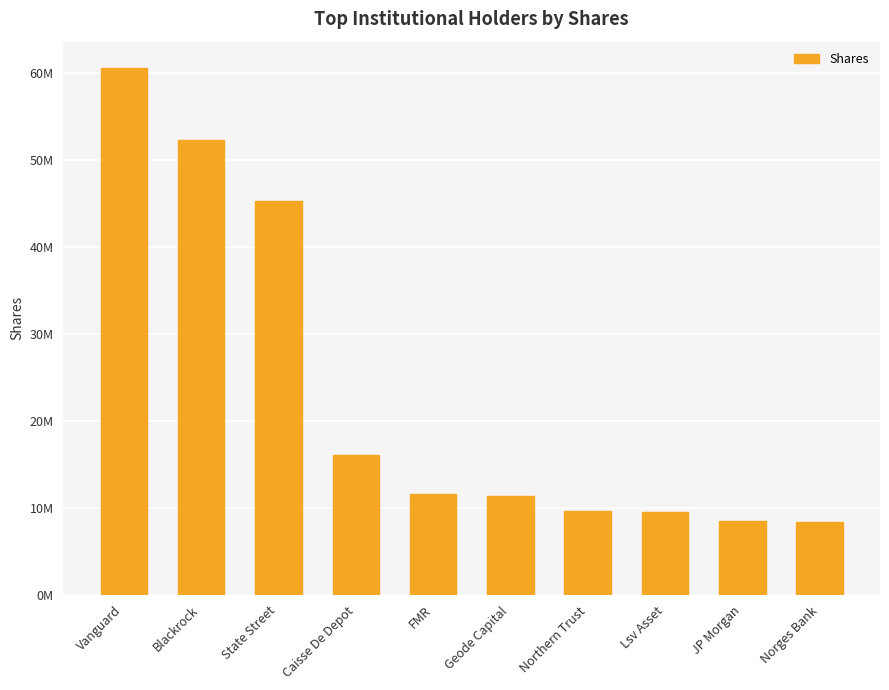

List the labels in order of value, smallest first.

Norges Bank, JP Morgan, Lsv Asset, Northern Trust, Geode Capital, FMR, Caisse De Depot, State Street, Blackrock, Vanguard